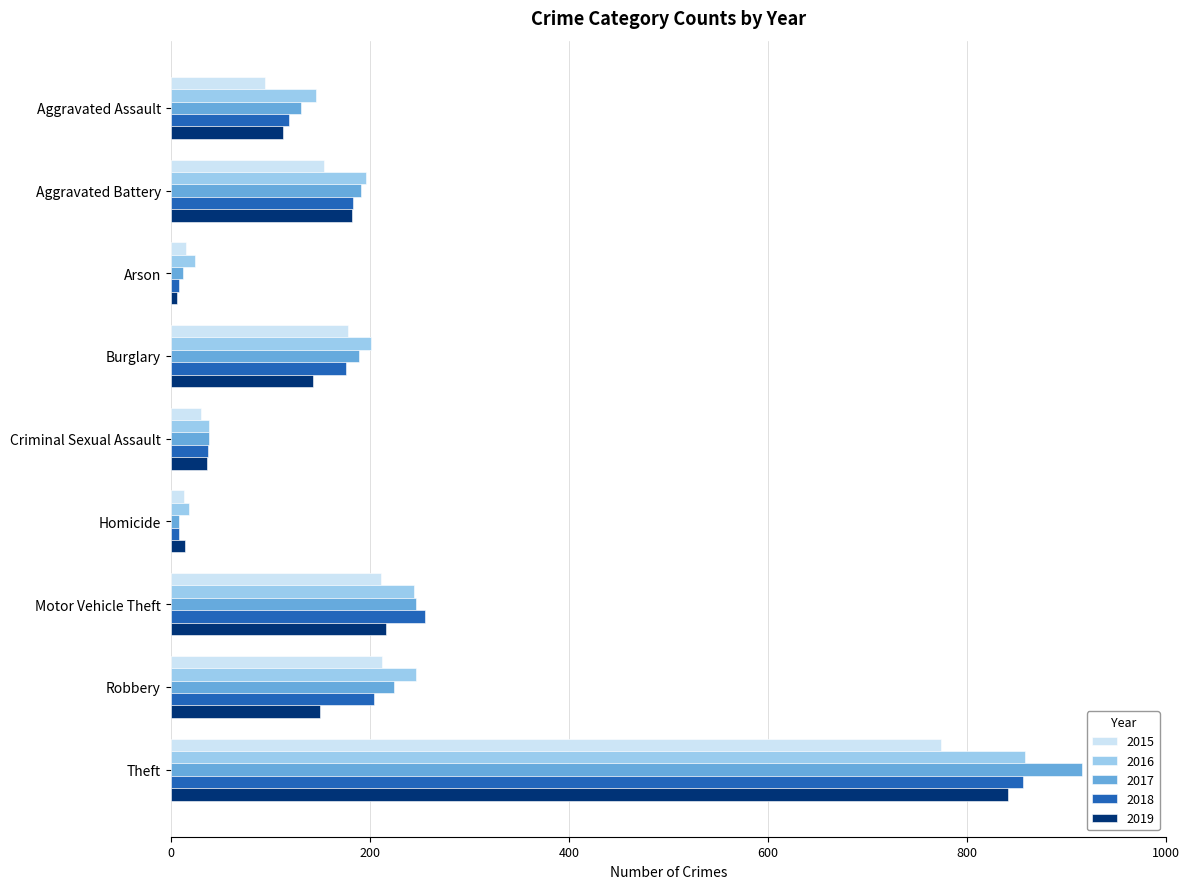

Is it true that 2019 equals 113 at Aggravated Assault?

True